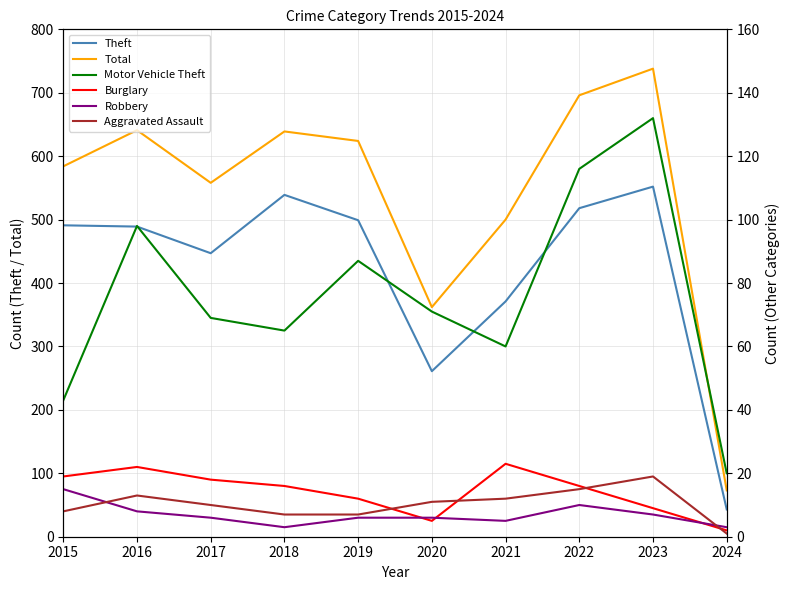

In Robbery, how many points are lower than both neighbors (excluding endpoints)?

2